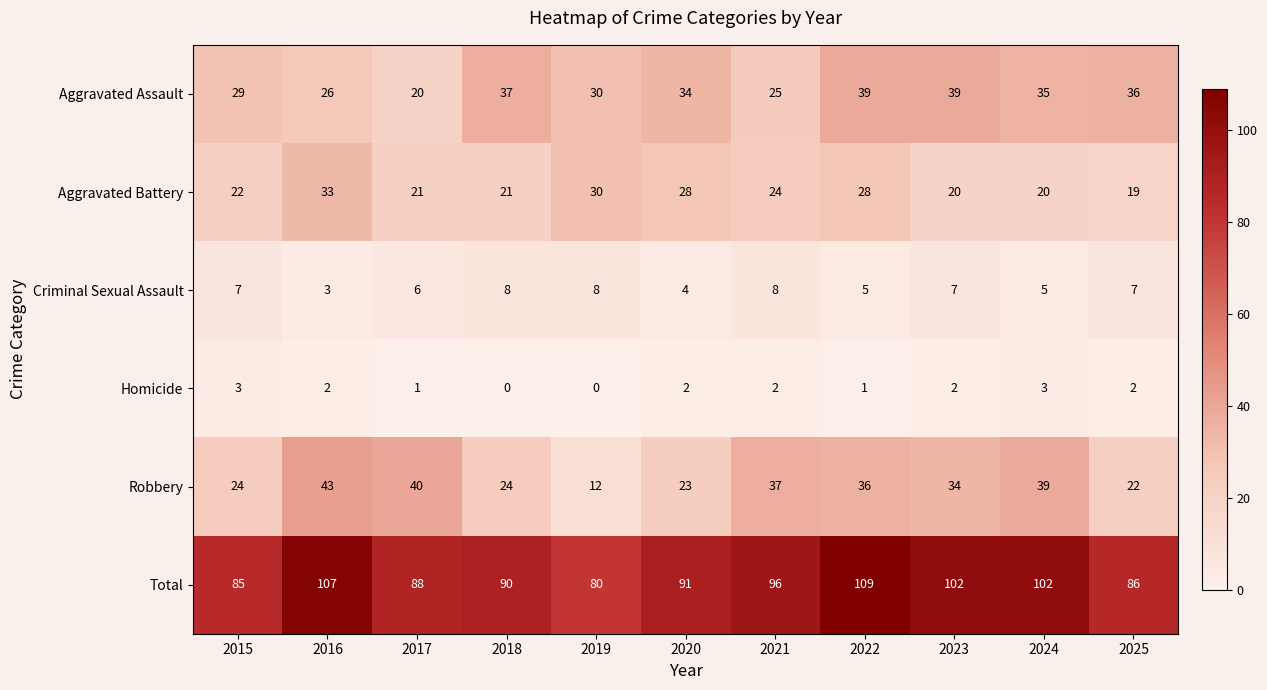

Rank the series by their maximum value, from lowest to highest.

Homicide, Criminal Sexual Assault, Aggravated Battery, Aggravated Assault, Robbery, Total